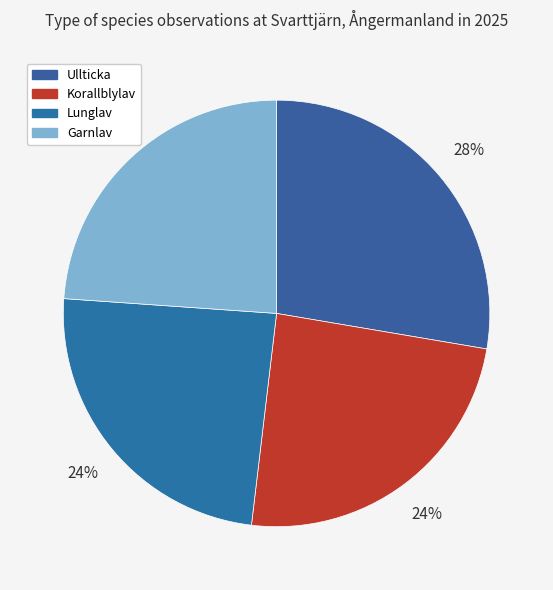

Does Garnlav represent more than half of the total?

No